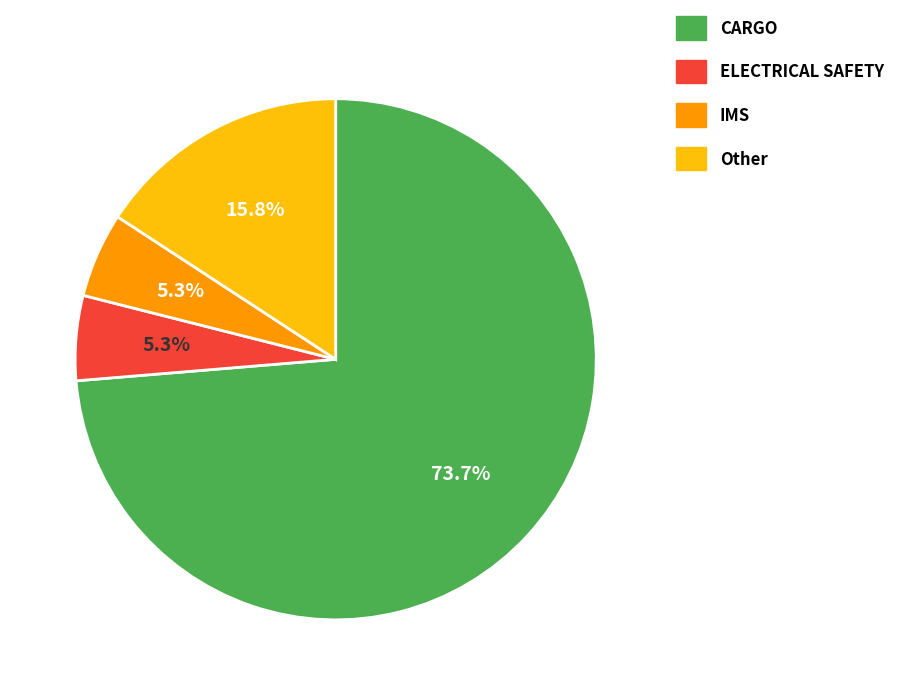

True or false: CARGO accounts for 74% of the total.

True